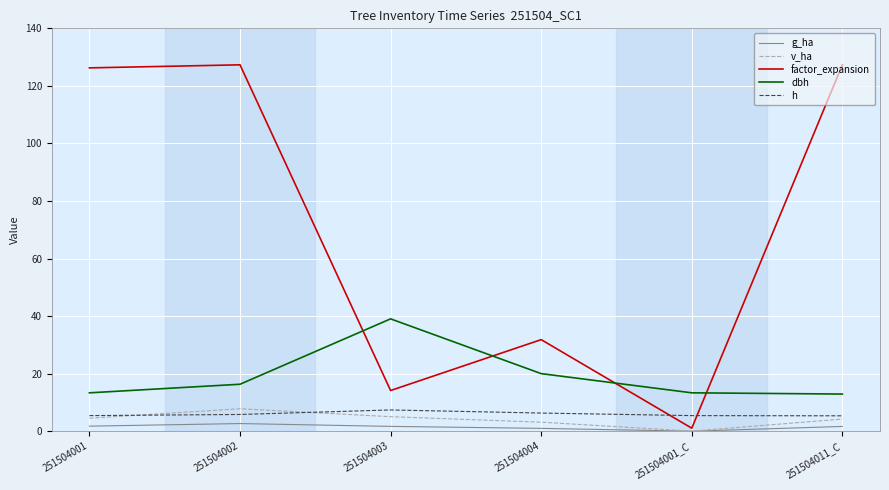

Is it true that h equals 6.3 at 251504004?

True